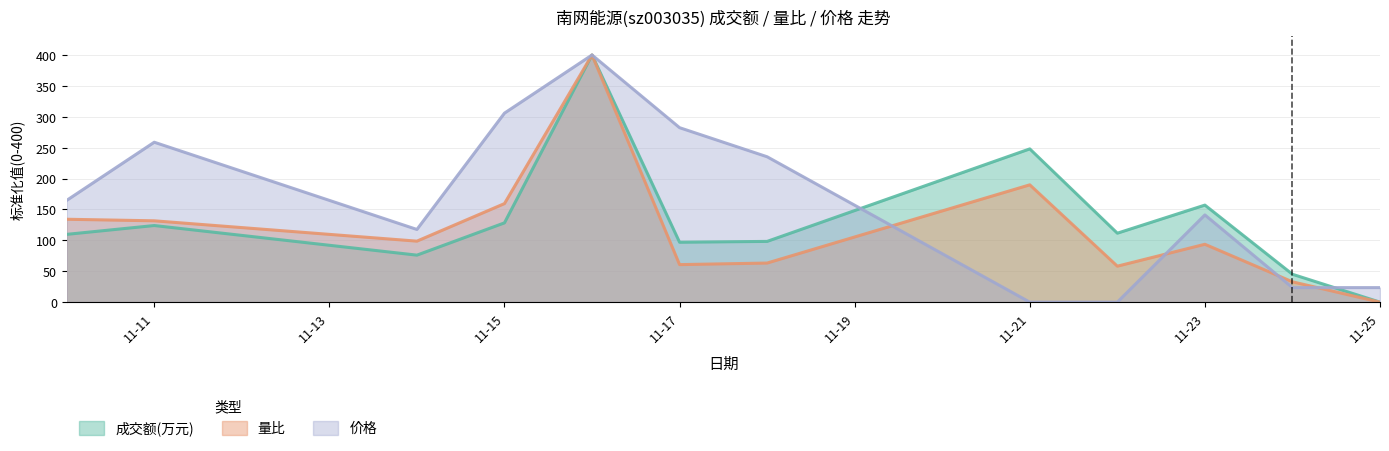

What is the difference between the maximum and minimum values in the 成交额(万元) series?

400.0